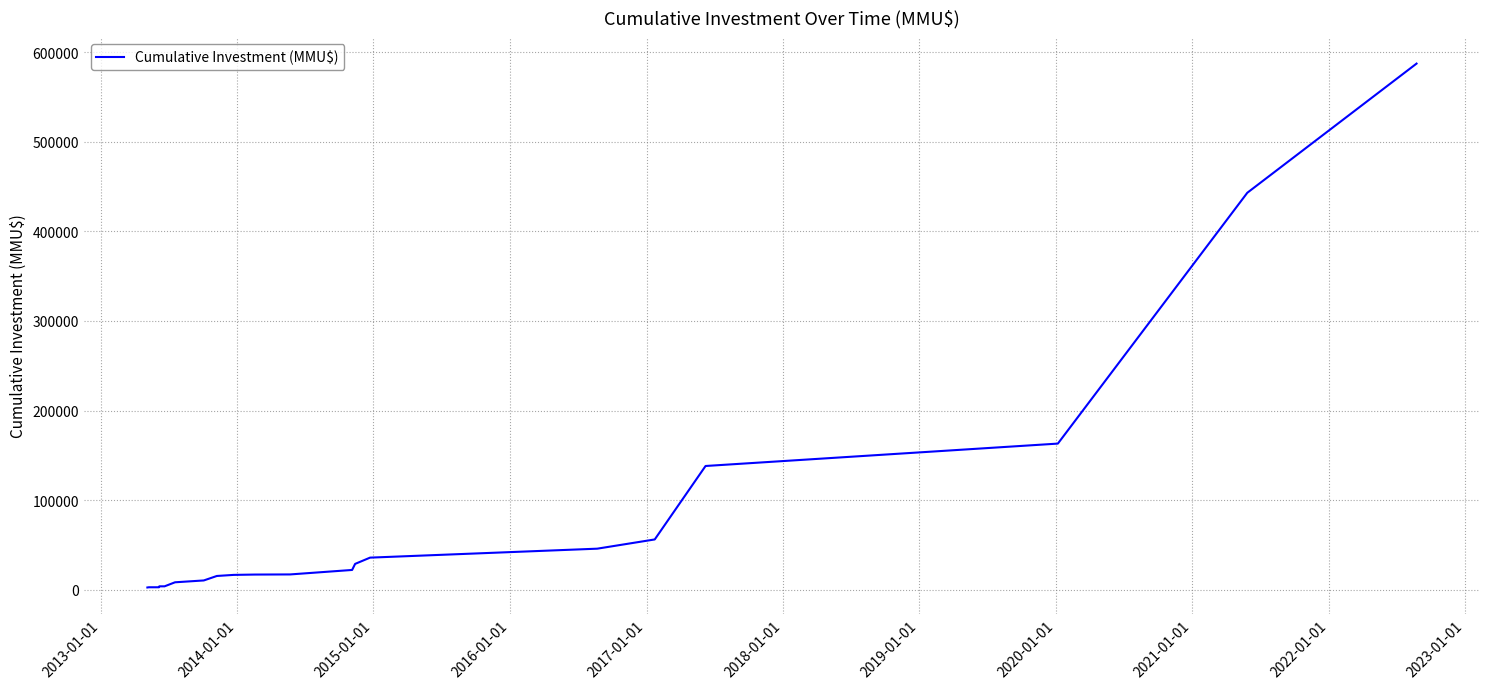

What is the difference between the maximum and minimum values?

584833